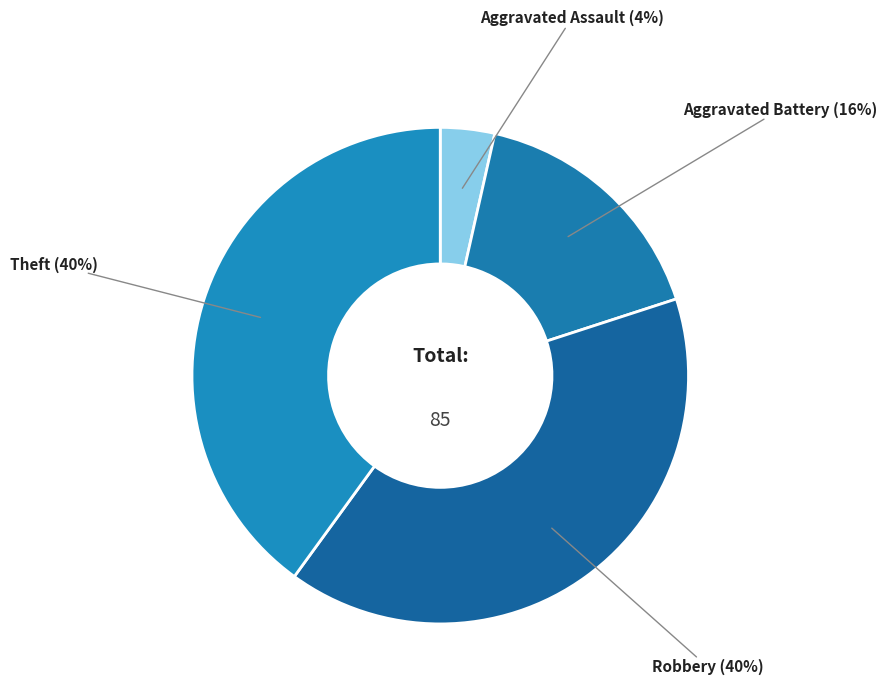

Is the sum of Aggravated Battery and Aggravated Assault greater than half?

No